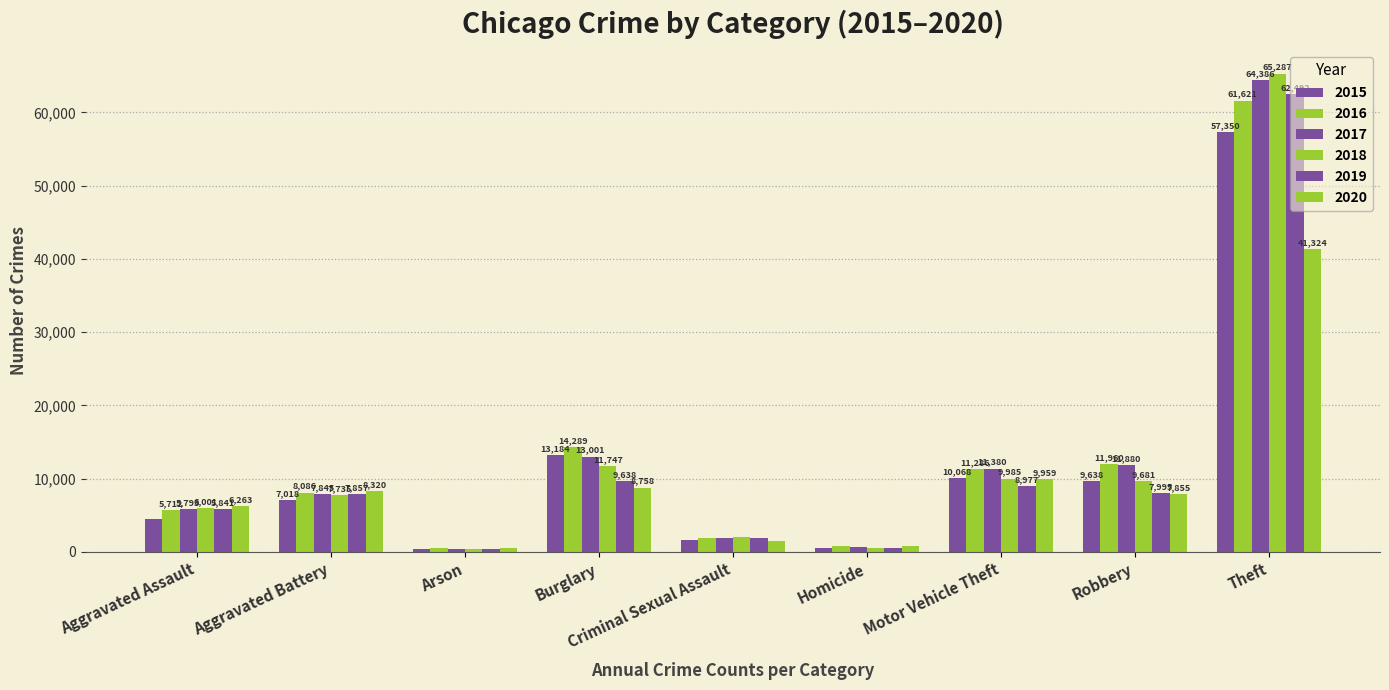

How many data points does each series have?

9